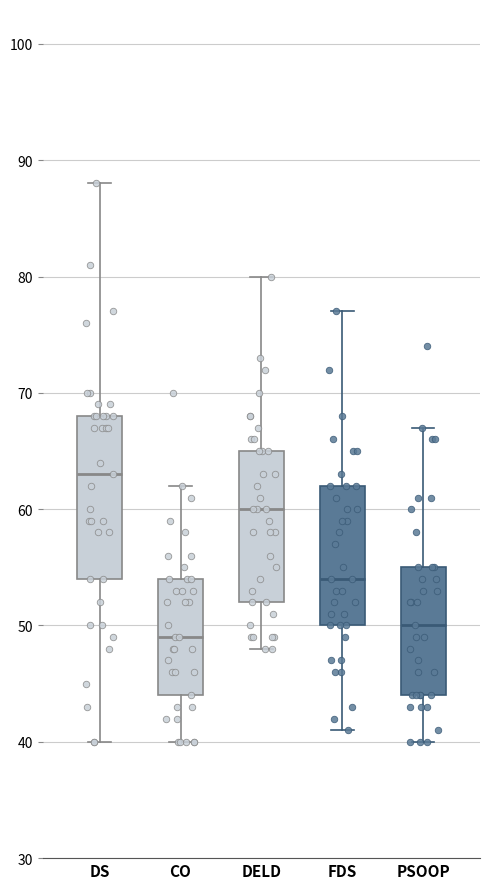

Reading left to right, read every box against the y-axis: the position of its median line, the range the box covers, and the ends of its whiskers. The values are not printed on the chart, so give them approximately, as read against the axis.

DS: median 63, box 54 to 68, whiskers 40 to 88
CO: median 49, box 44 to 54, whiskers 40 to 62
DELD: median 60, box 52 to 65, whiskers 48 to 80
FDS: median 54, box 50 to 62, whiskers 41 to 77
PSOOP: median 50, box 44 to 55, whiskers 40 to 67